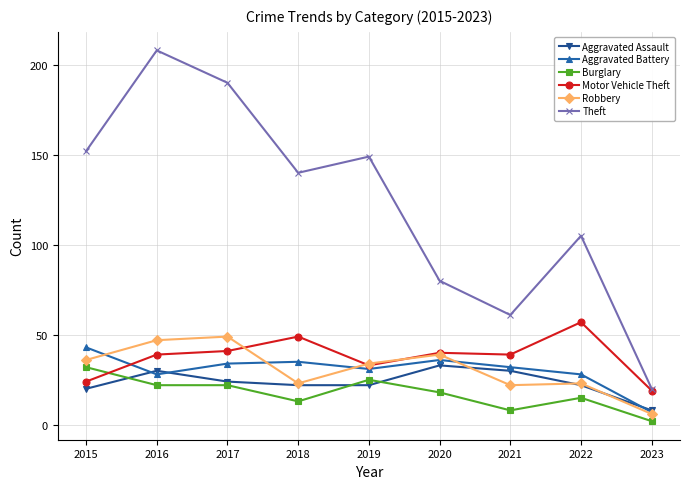

At which category is the sum across all series the highest?

2016